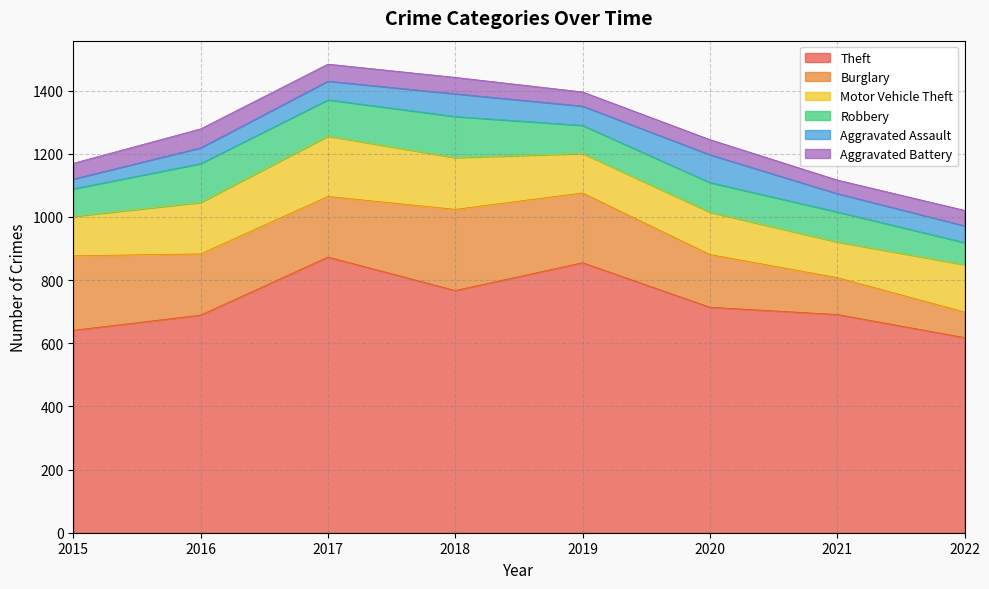

What is the value of the Aggravated Battery point at the 1st from the left?

50